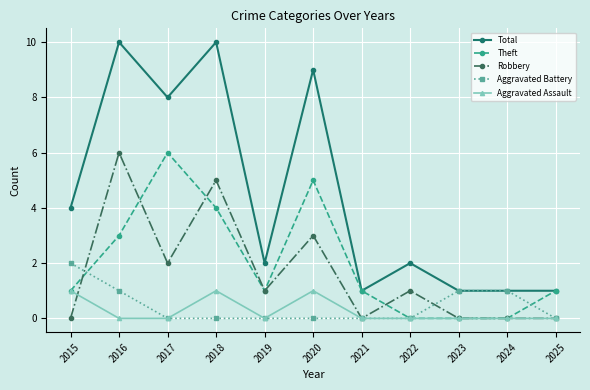

Which series has the largest total across all categories?

Total